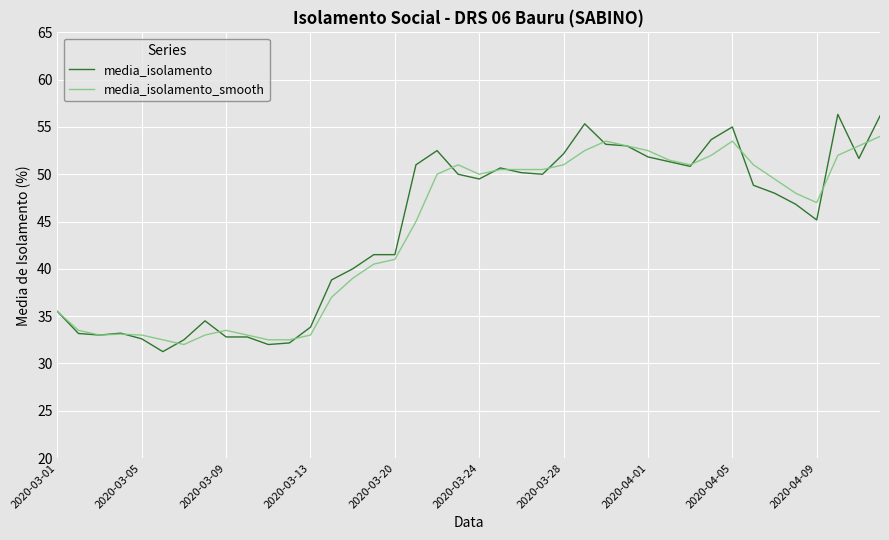

List the series in order of their peak value, lowest first.

media_isolamento_smooth, media_isolamento